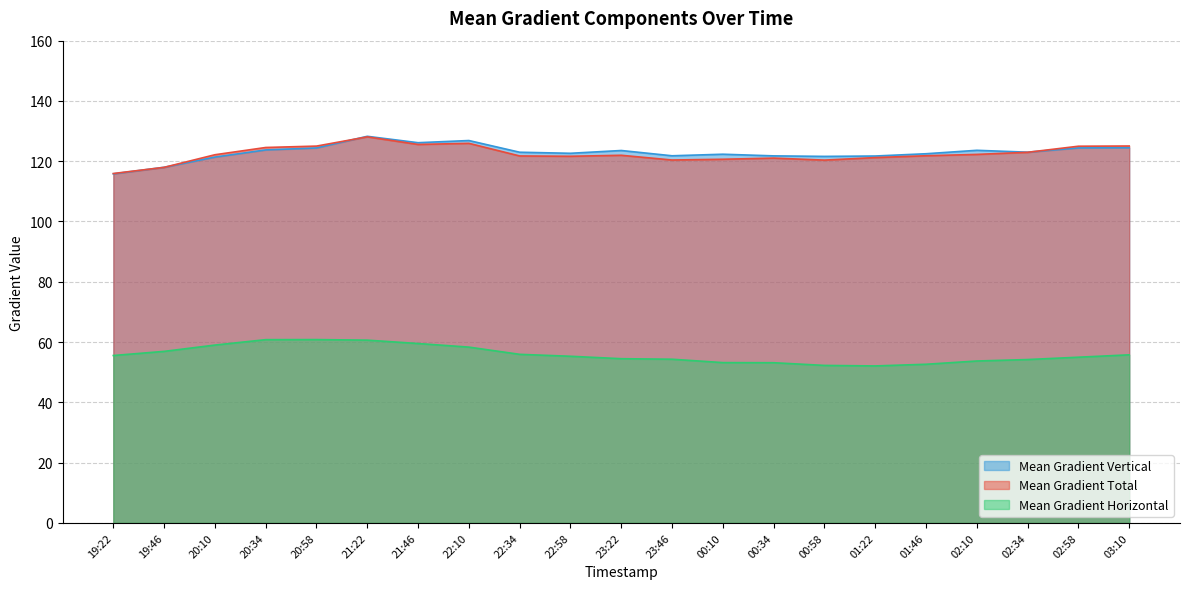

Where is the first local minimum for Mean Gradient Total?

21:46